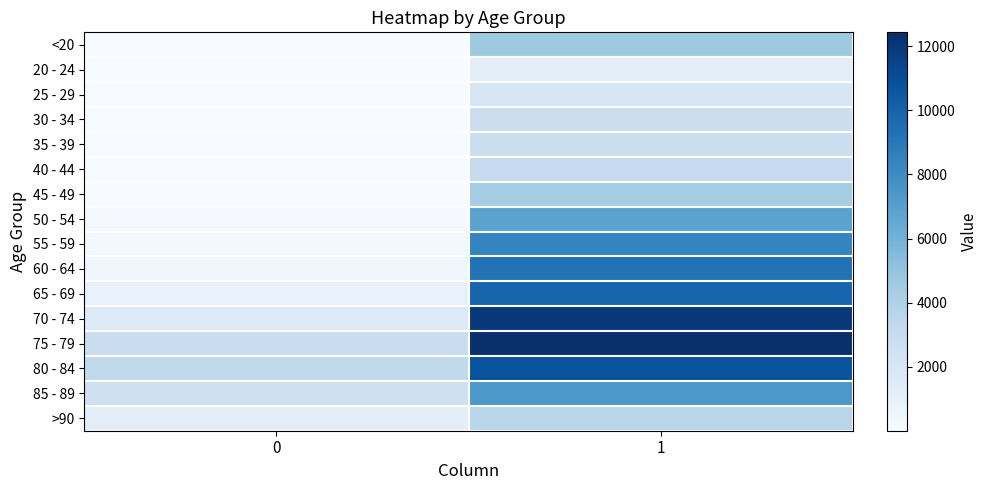

How many series are shown in this chart?

16